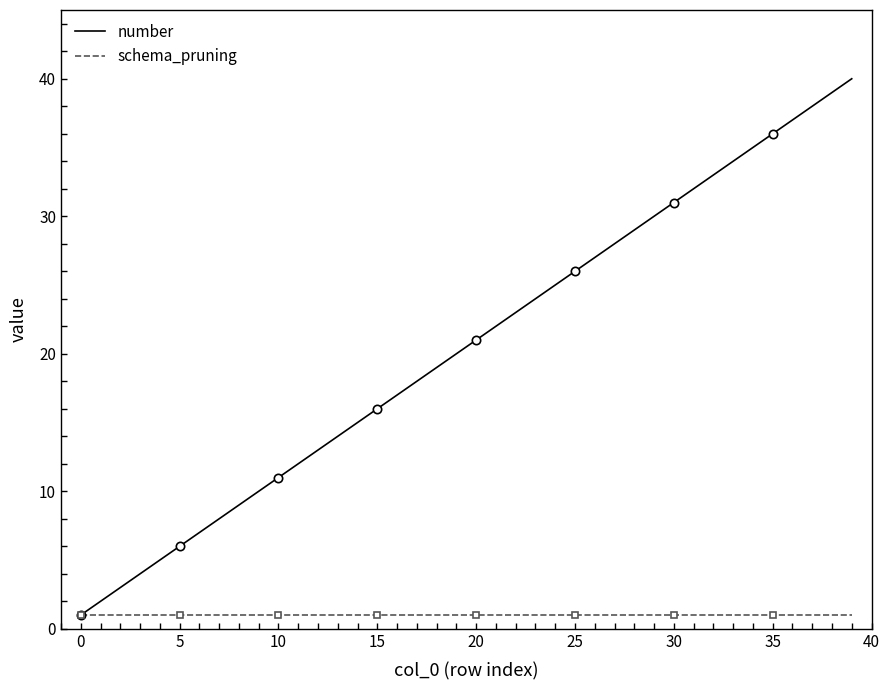

Is the value of schema_pruning at 19 greater than the value of number at 31?

No